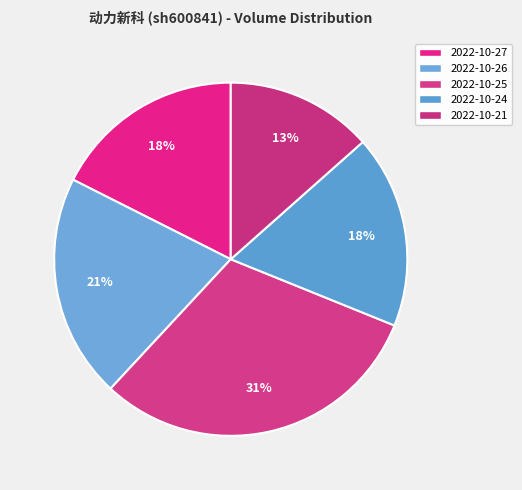

Does any single category account for the majority?

No